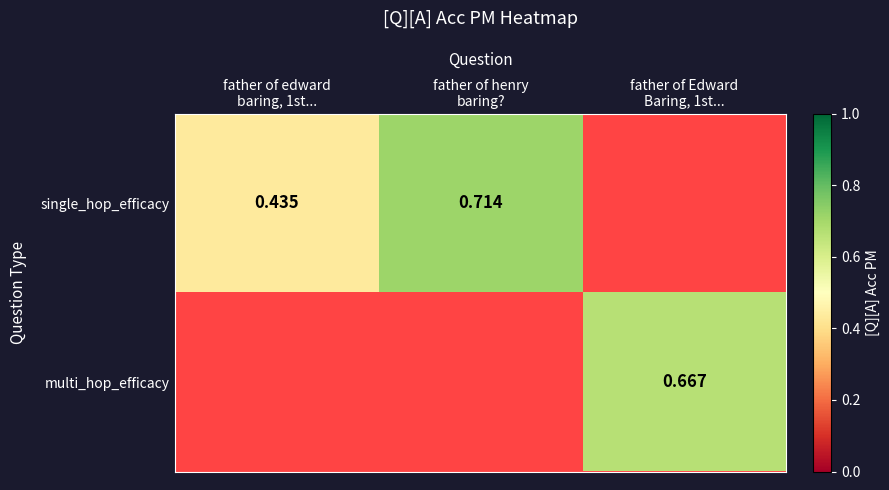

At which label does single_hop_efficacy reach its minimum?

father of edward baring, 1st...